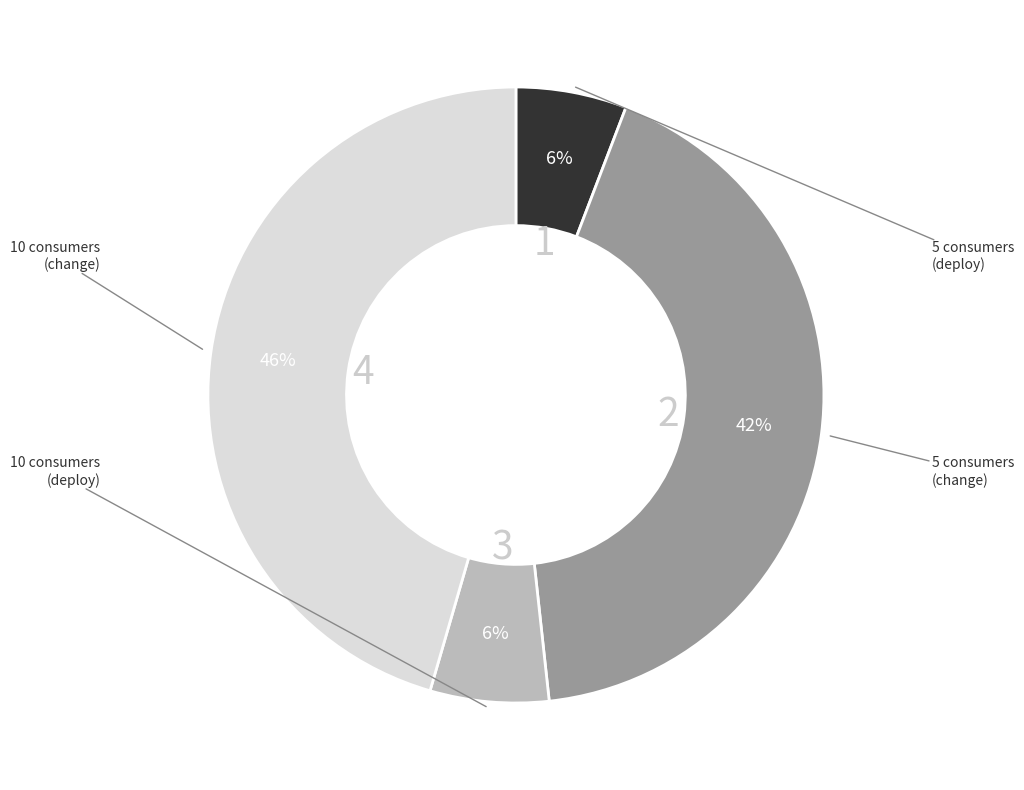

Is there a majority slice in this chart?

No